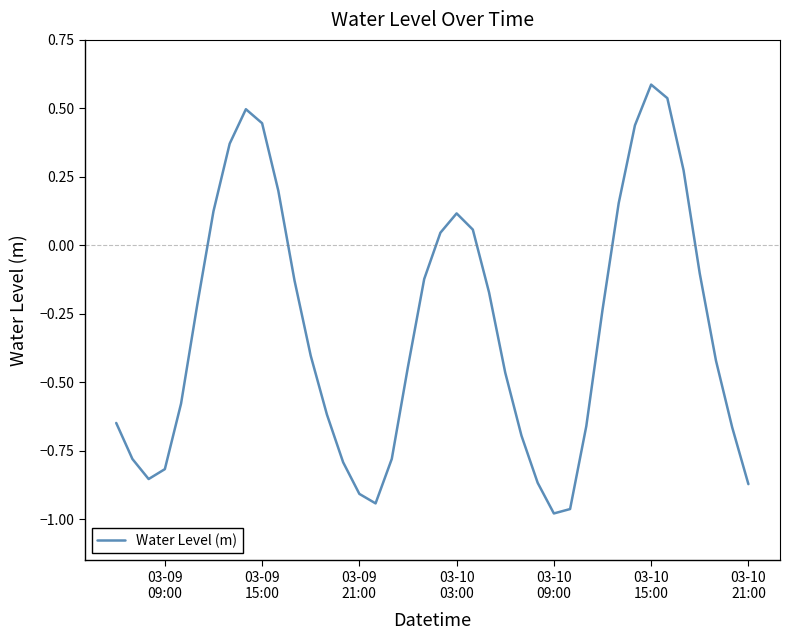

What is the greatest value displayed?

0.6